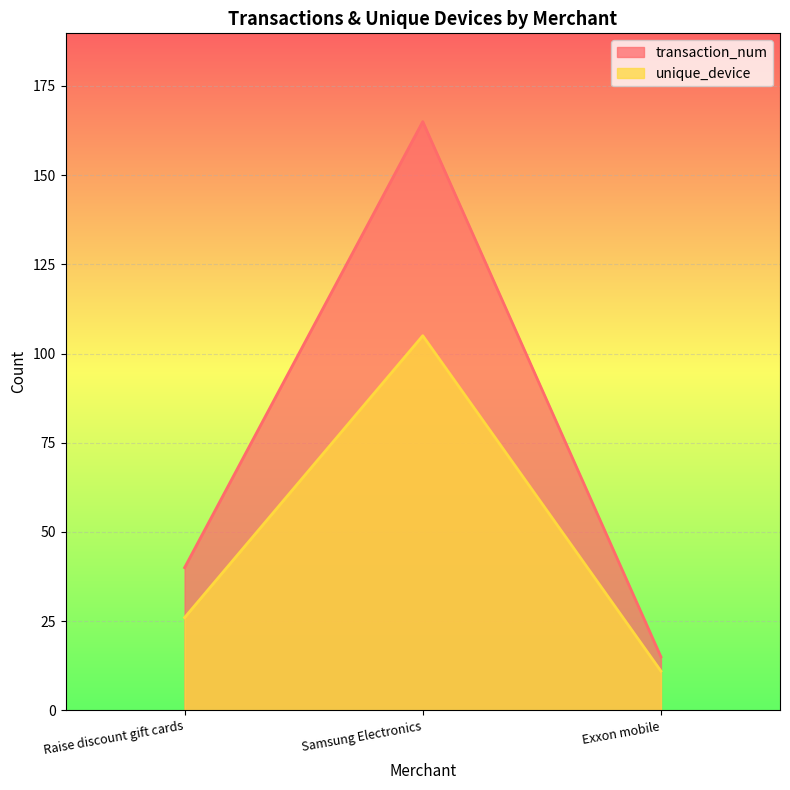

List the series in order of their peak value, lowest first.

unique_device, transaction_num